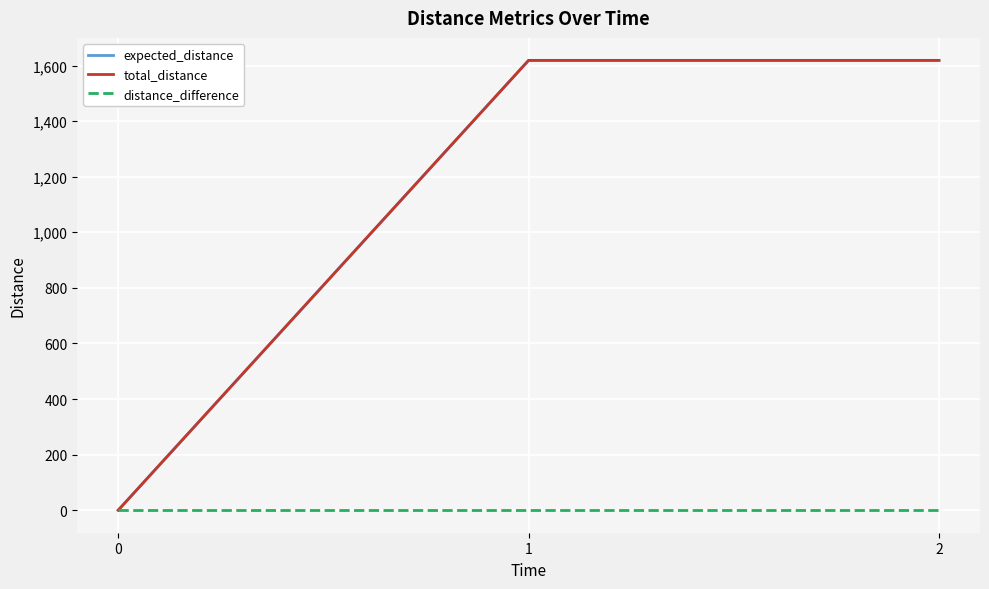

Reading right to left, extract all data points from this chart.

expected_distance: 1618.5	1618.5	0.0
total_distance: 1618.5	1618.5	0.0
distance_difference: 0.0	0.0	0.0